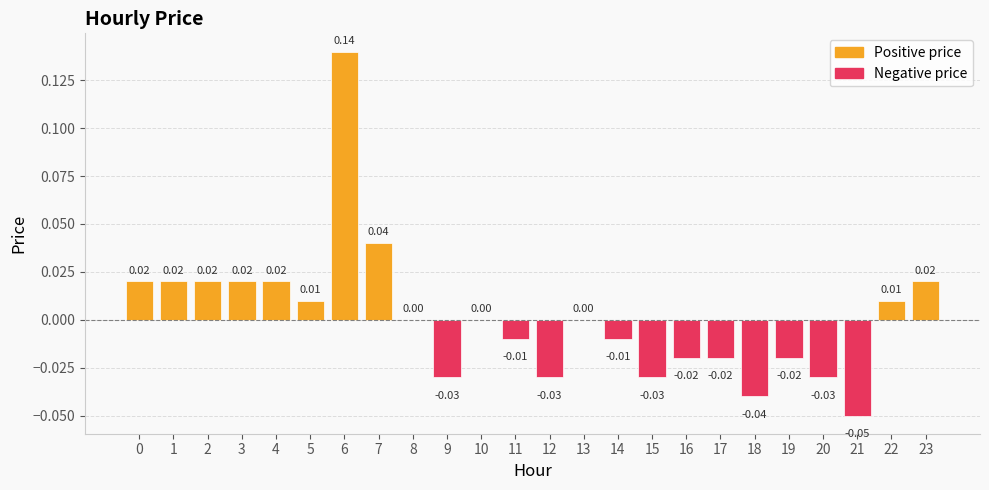

Which has a higher value, 4 or 18?

4